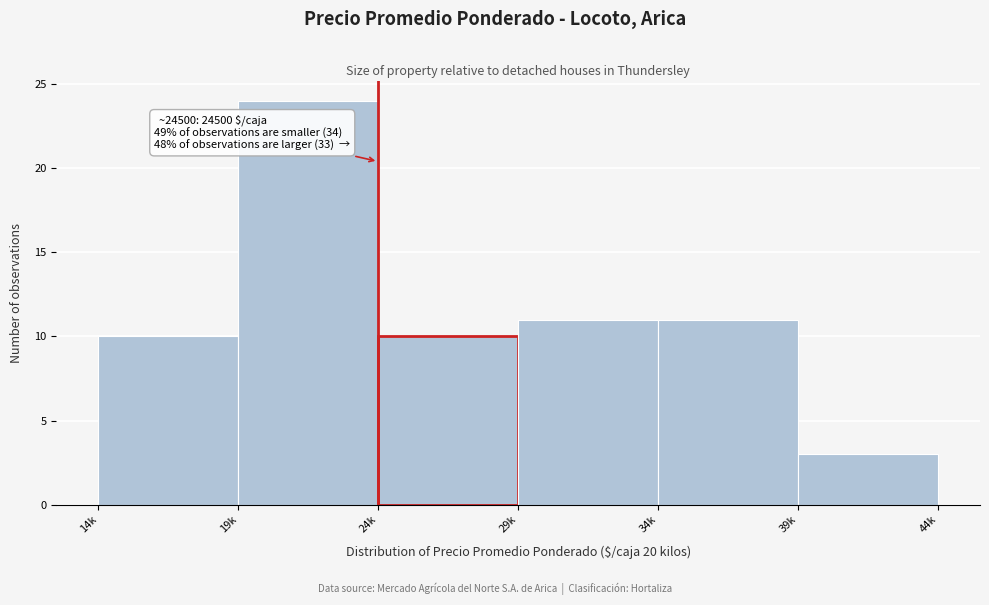

Reading left to right, transcribe all the data shown in this chart.

10	24	10	11	11	3